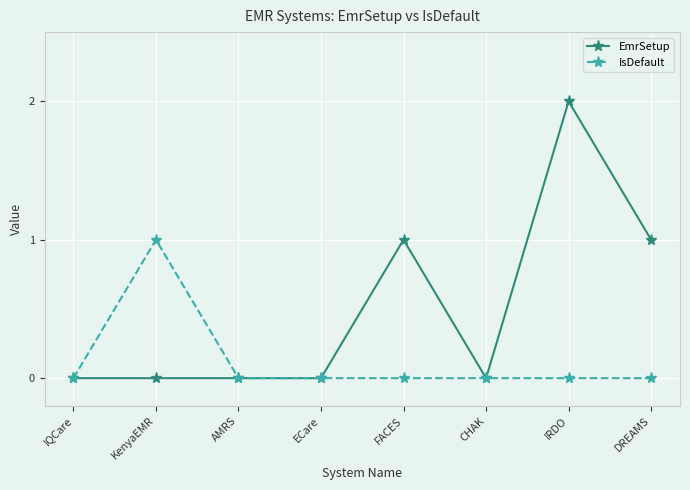

What is the difference between the maximum and minimum values in the IsDefault series?

1